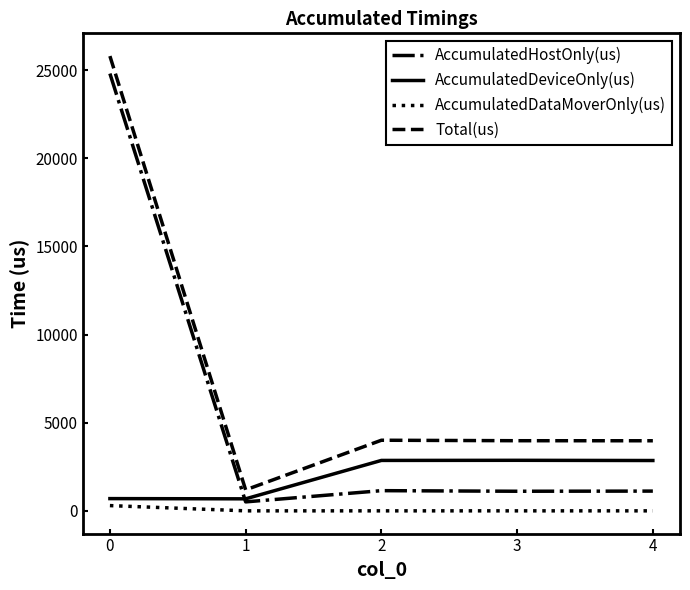

Is the value of AccumulatedDeviceOnly(us) at 0 greater than the value of Total(us) at 3?

No